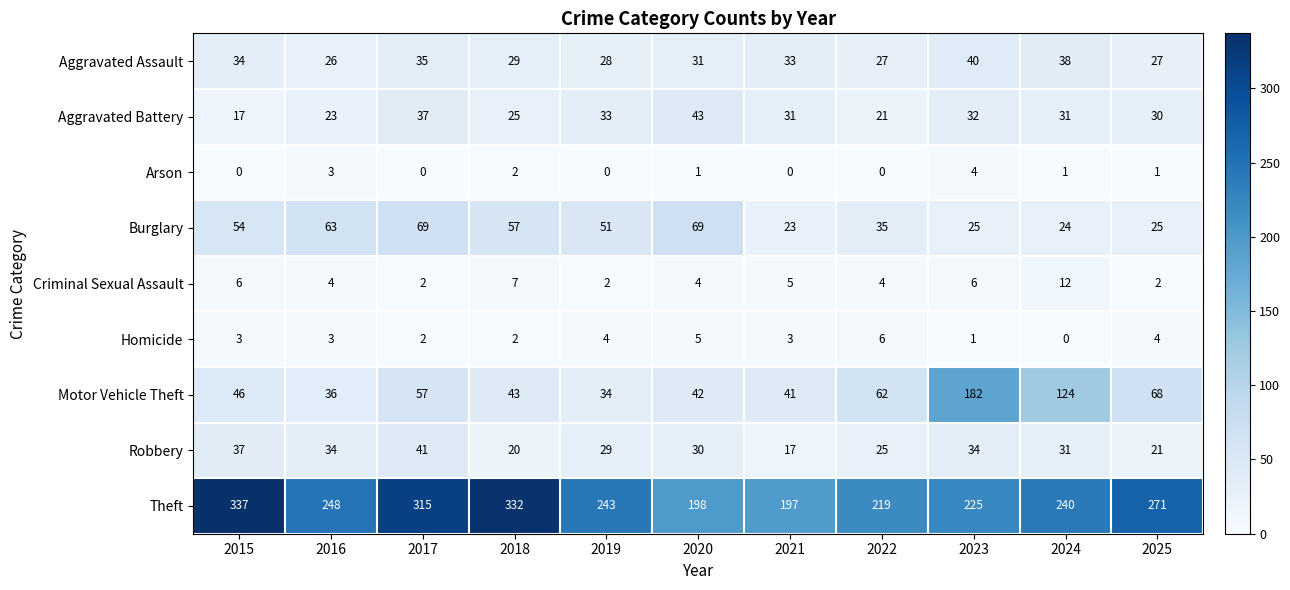

At how many categories does at least one series exceed 35?

11